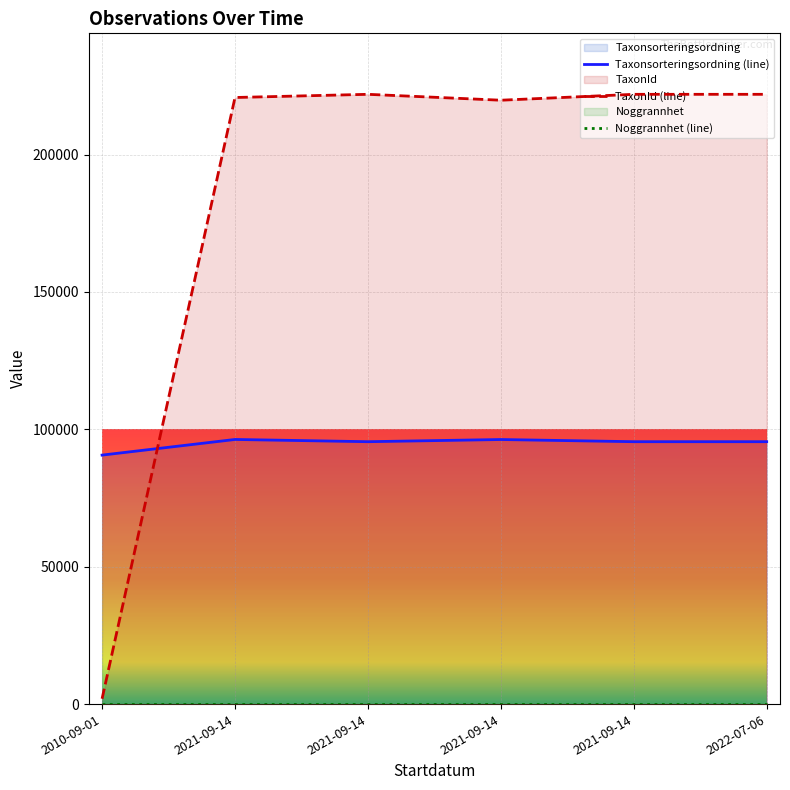

What is the difference between the Taxonsorteringsordning values at 2010-09-01 and 2021-09-14?

5696